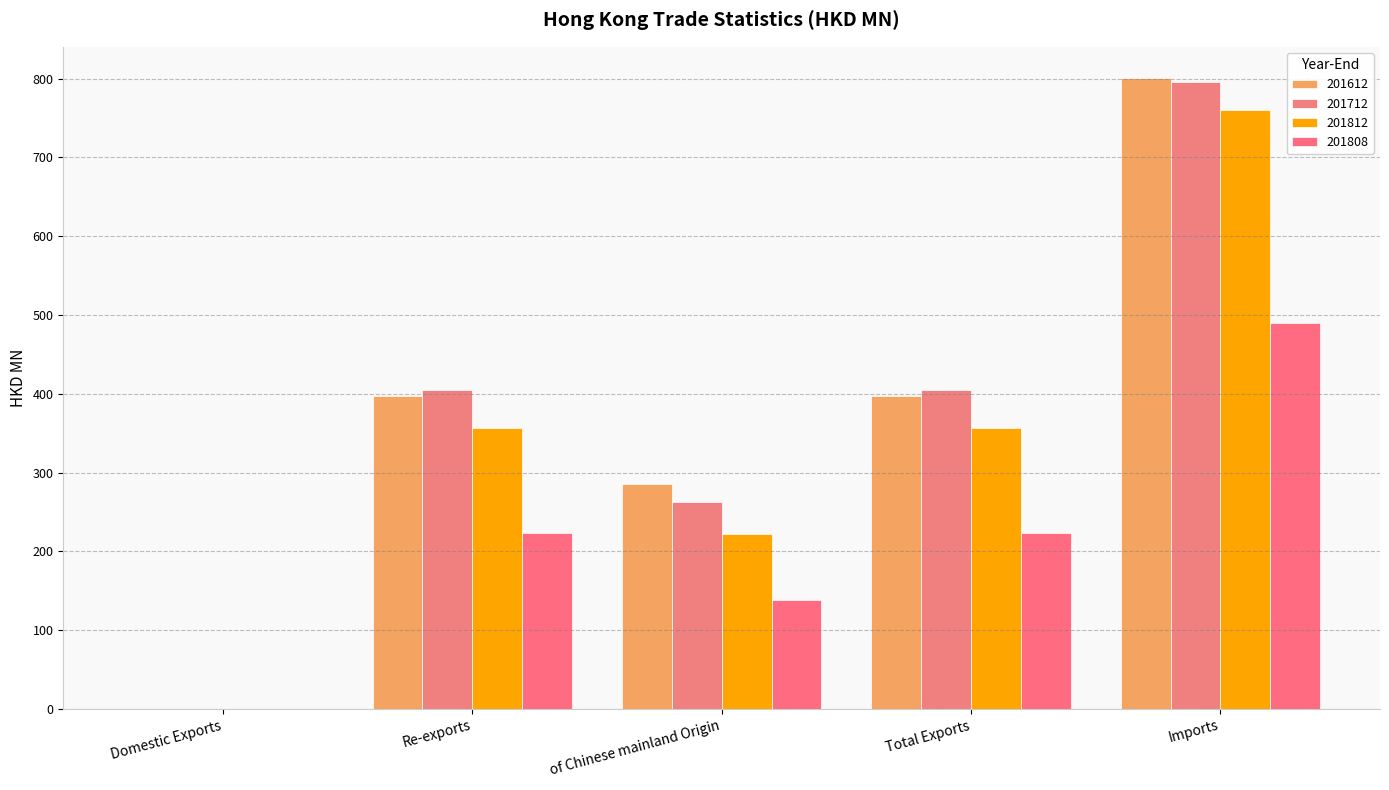

How many values in the 201712 series exceed 404?

3